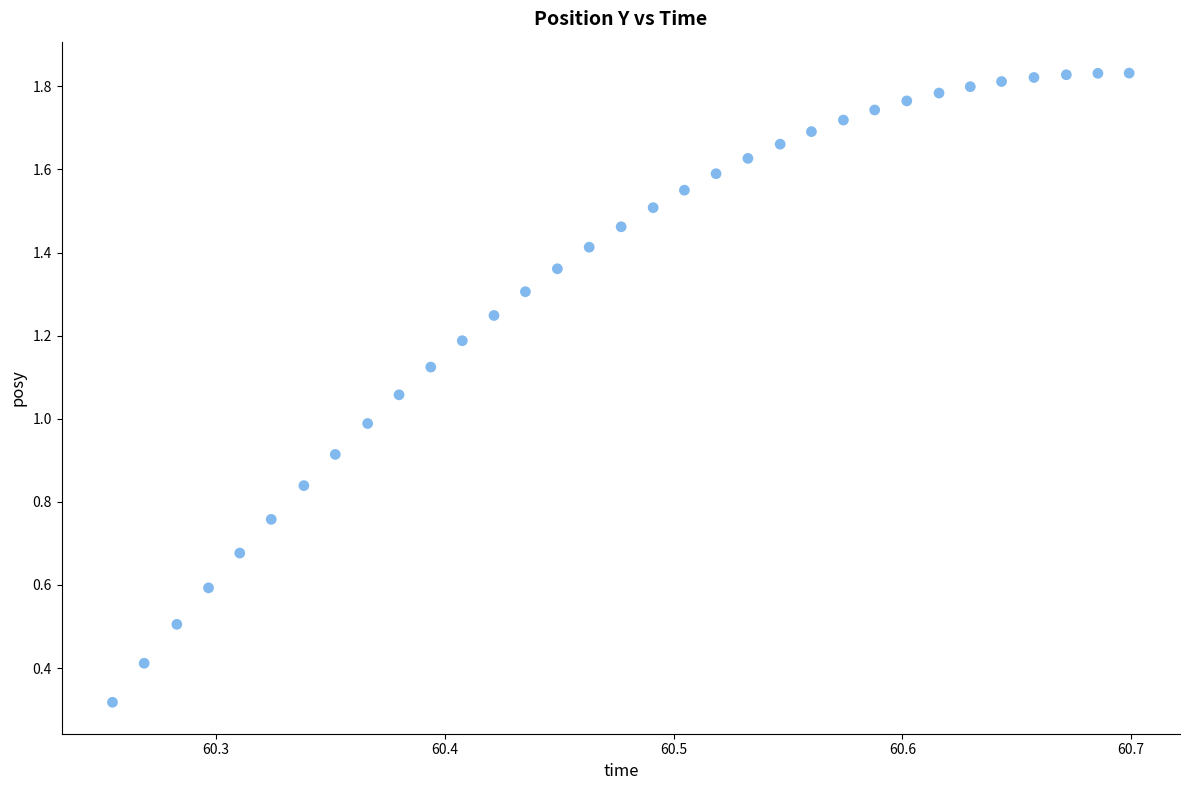

What is the range of X values (max minus min)?

0.4